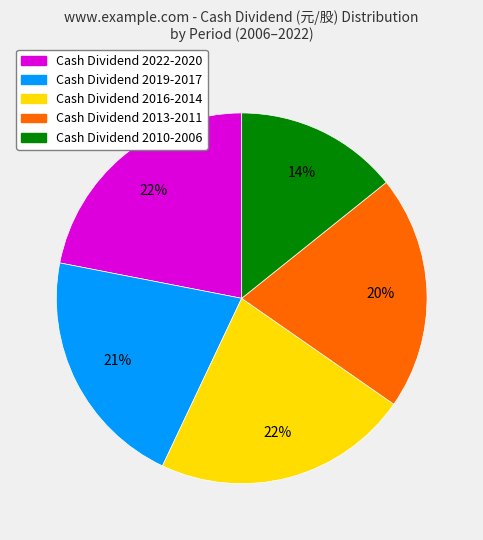

Is there any slice that represents more than half of the pie?

No